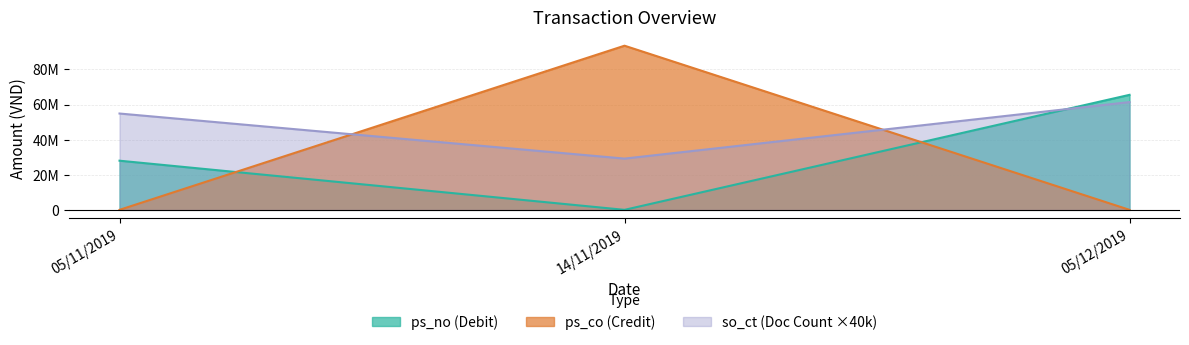

Count the ps_no values in the range 0 to 65522000.

3